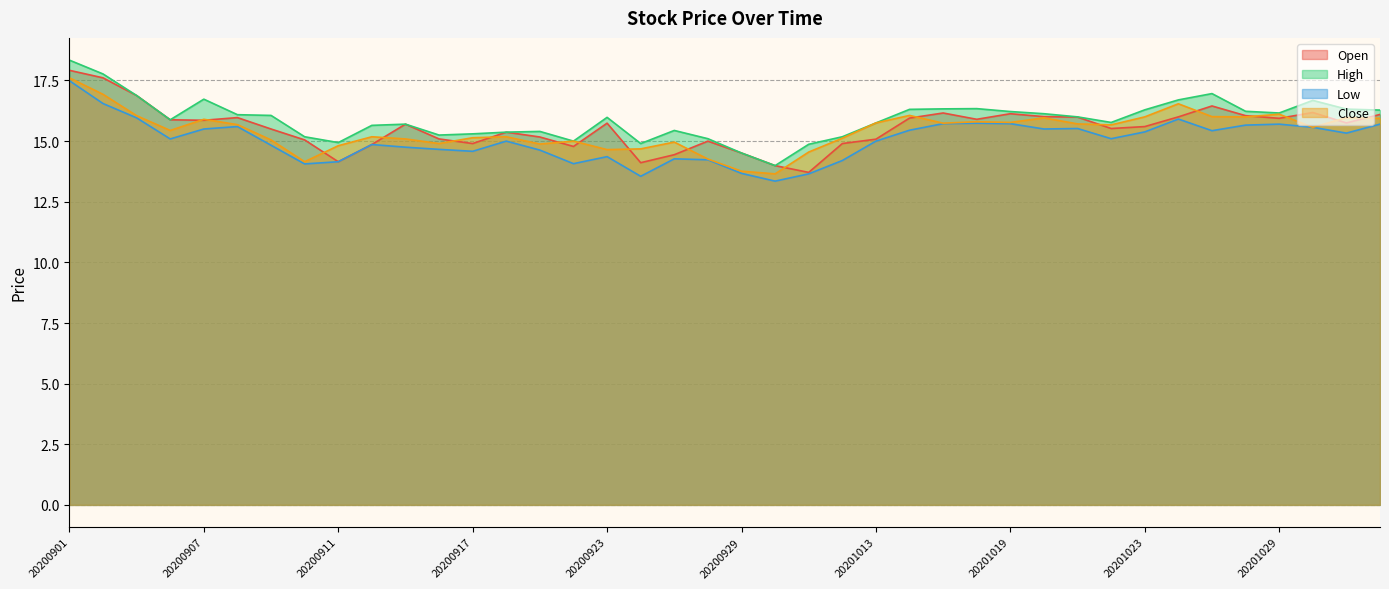

Rank the categories by High value from lowest to highest.

20200930, 20200929, 20201009, 20200924, 20200911, 20200922, 20200928, 20200910, 20201012, 20200916, 20200917, 20200918, 20200921, 20200925, 20200914, 20200915, 20201013, 20201022, 20200904, 20200923, 20201021, 20200909, 20200908, 20201020, 20201029, 20201019, 20201028, 20201103, 20201023, 20201014, 20201102, 20201015, 20201016, 20201030, 20201026, 20200907, 20200903, 20201027, 20200902, 20200901